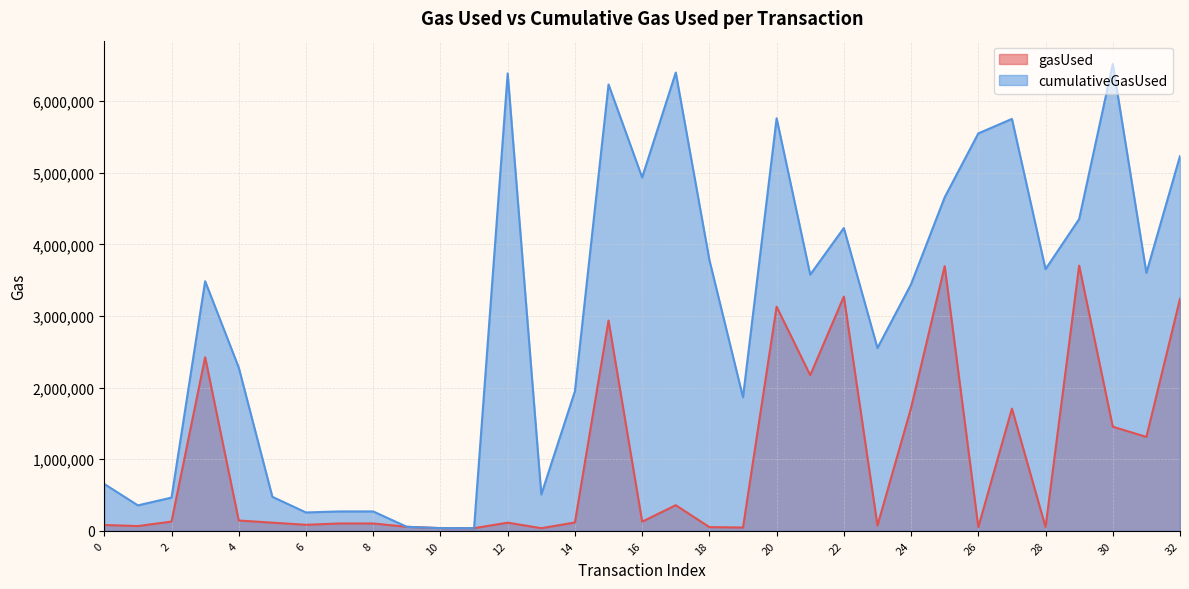

Is it true that gasUsed equals 1706949 at 27?

True